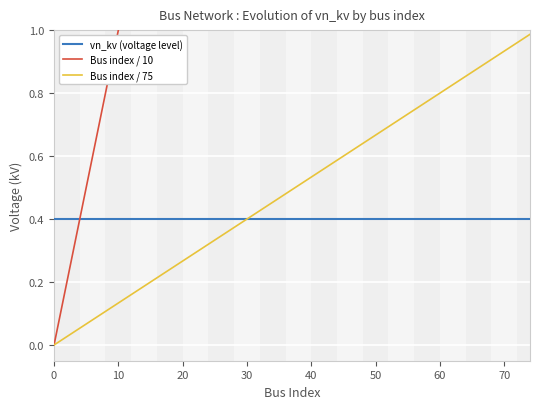

Which series has the widest spread of values?

Bus index / 10